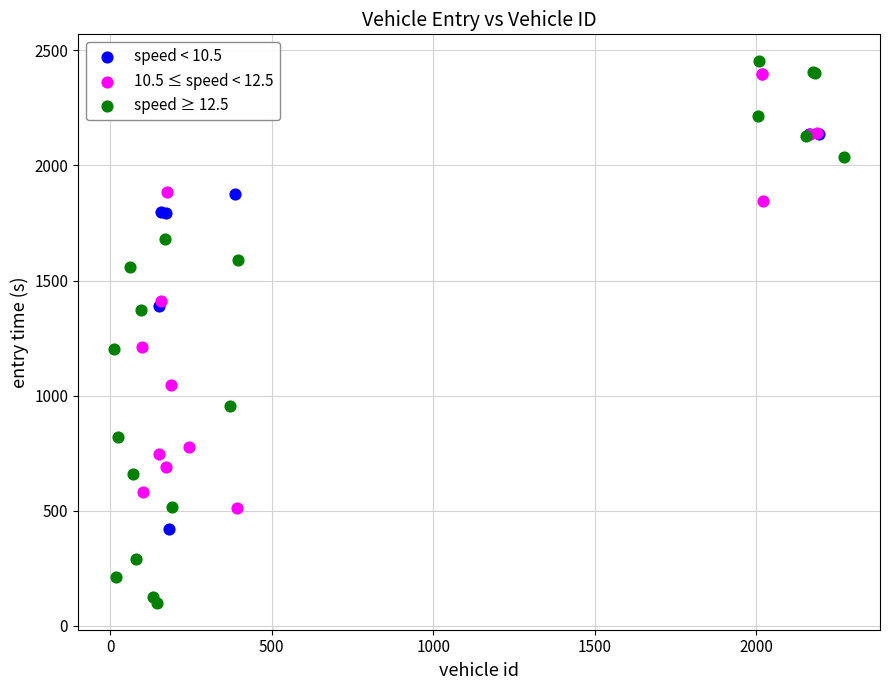

Which series reaches the minimum Y coordinate?

speed ≥ 12.5